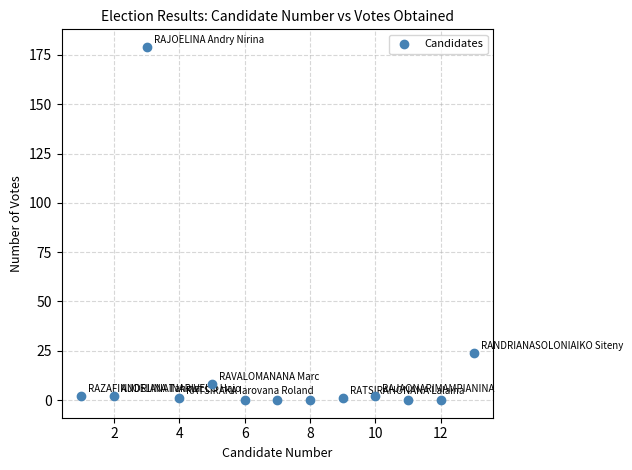

What is the range of Y values (max minus min)?

179